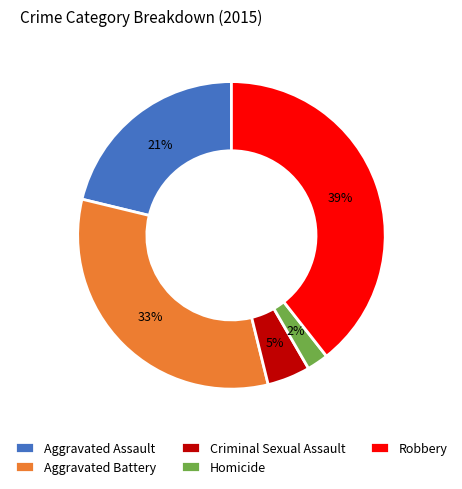

To the nearest percent, what portion does Homicide represent?

2%